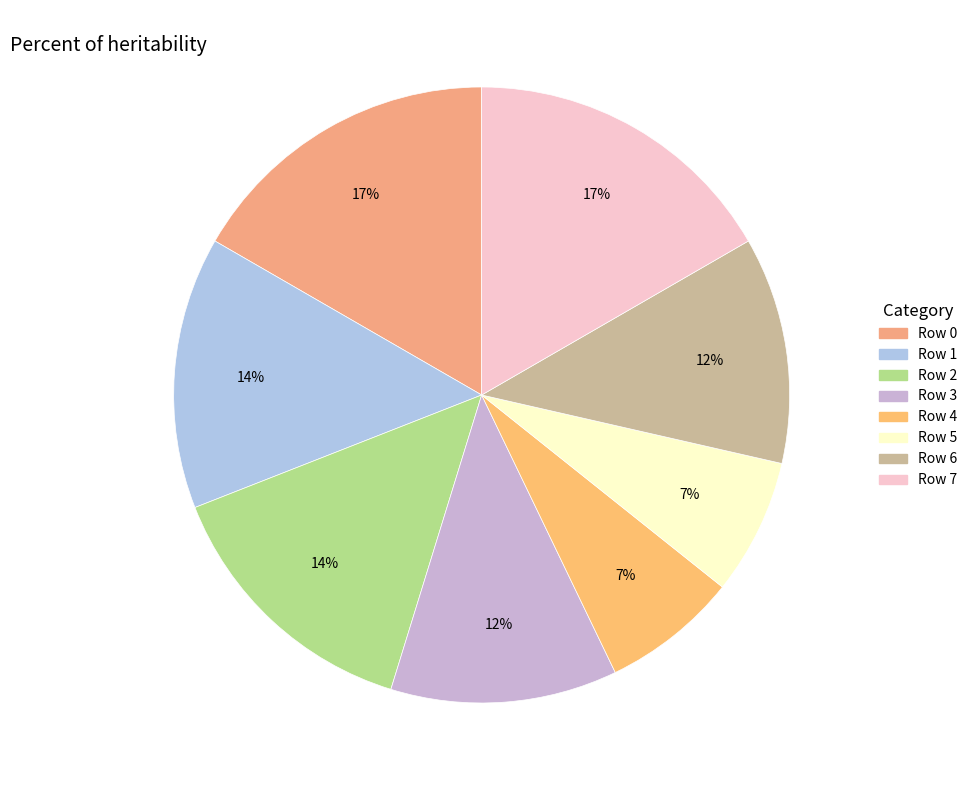

To the nearest percent, what is the combined percentage of Row 7 and Row 4?

24%